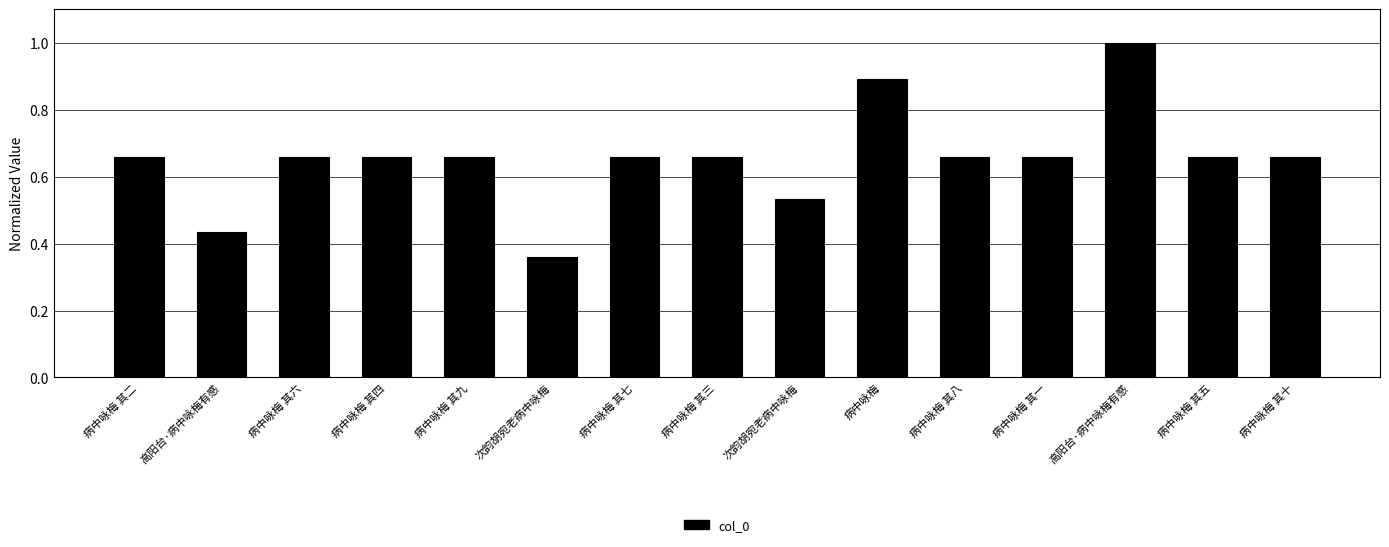

How many bars are there in total?

15